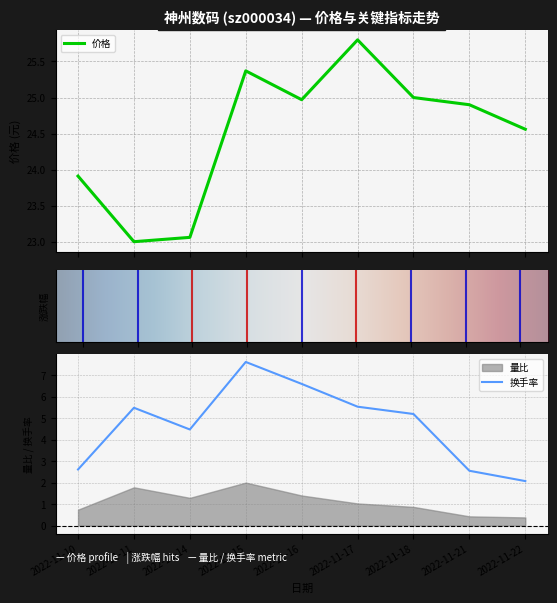

Is it true that 价格 equals 25.0 at 2022-11-16?

True